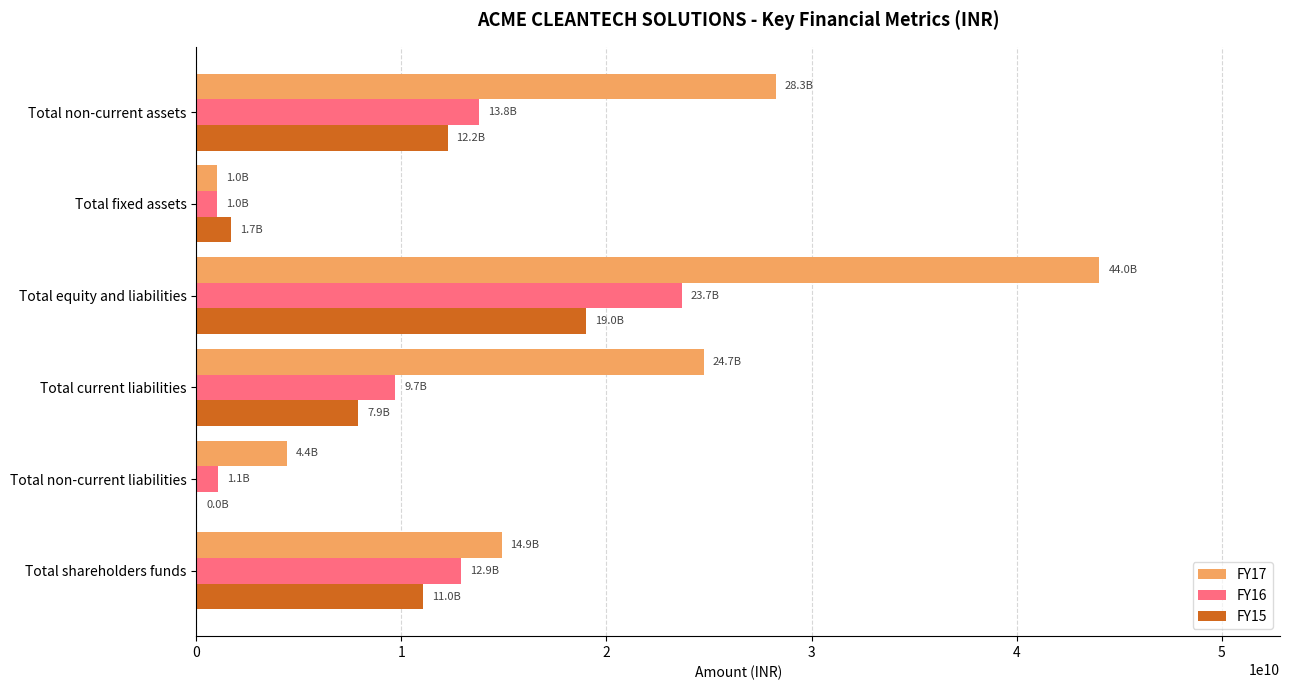

What is the total value across all series at Total current liabilities?

42333708000